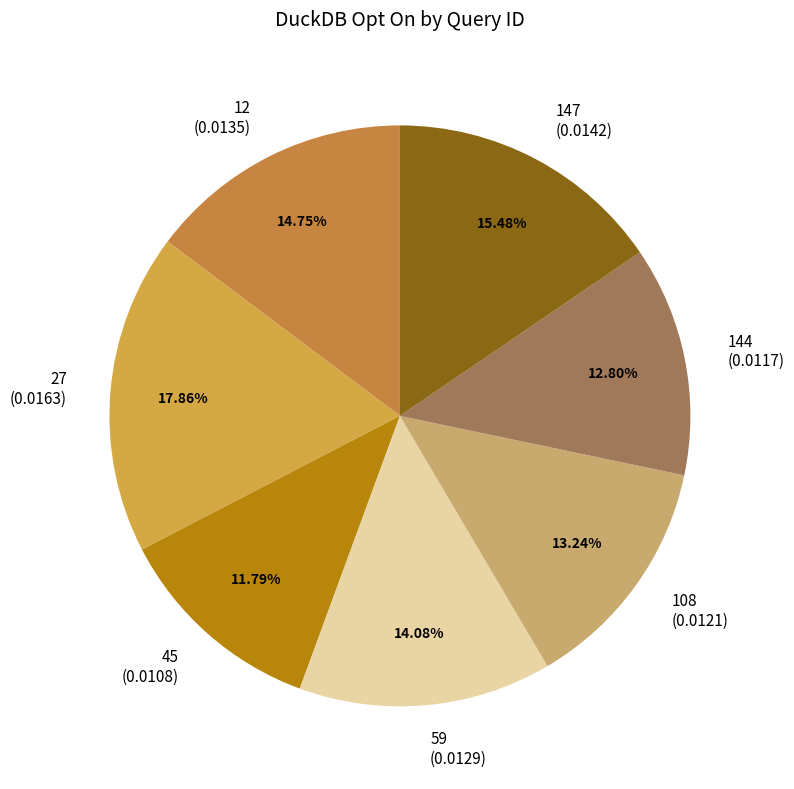

What portion of the pie excludes 27?

82.1%